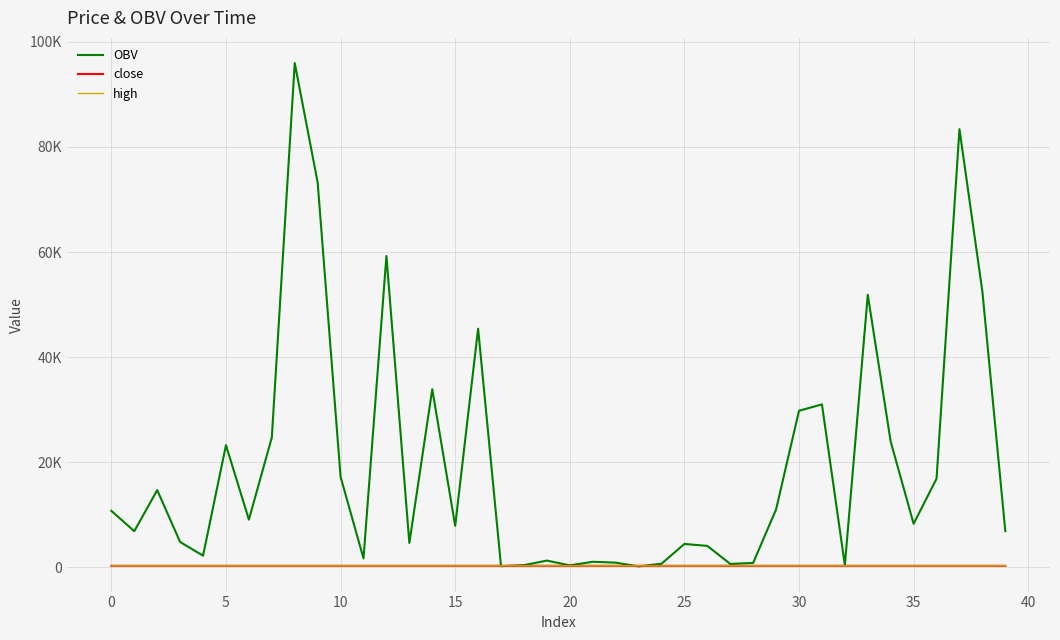

Which series has the widest spread of values?

OBV